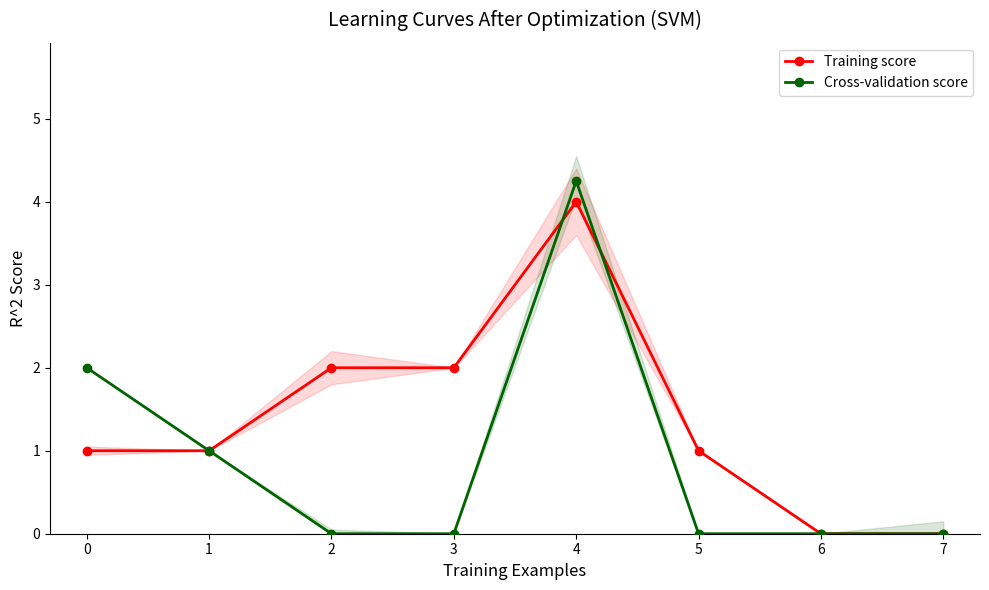

Is this an area chart (filled region under the line)?

No